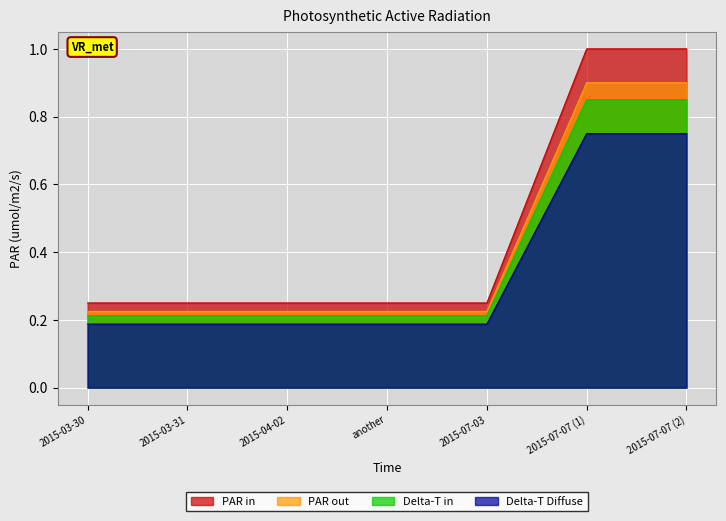

Which category has the lowest value across all series?

2015-03-30